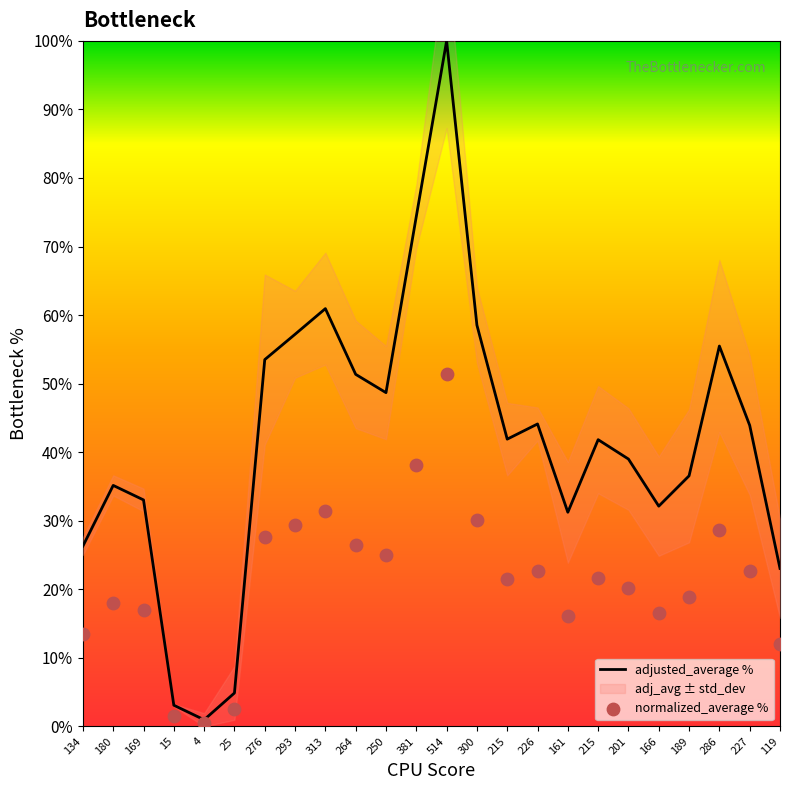

Is the value of normalized_average % at 189 greater than the value of adjusted_average % at 4?

Yes